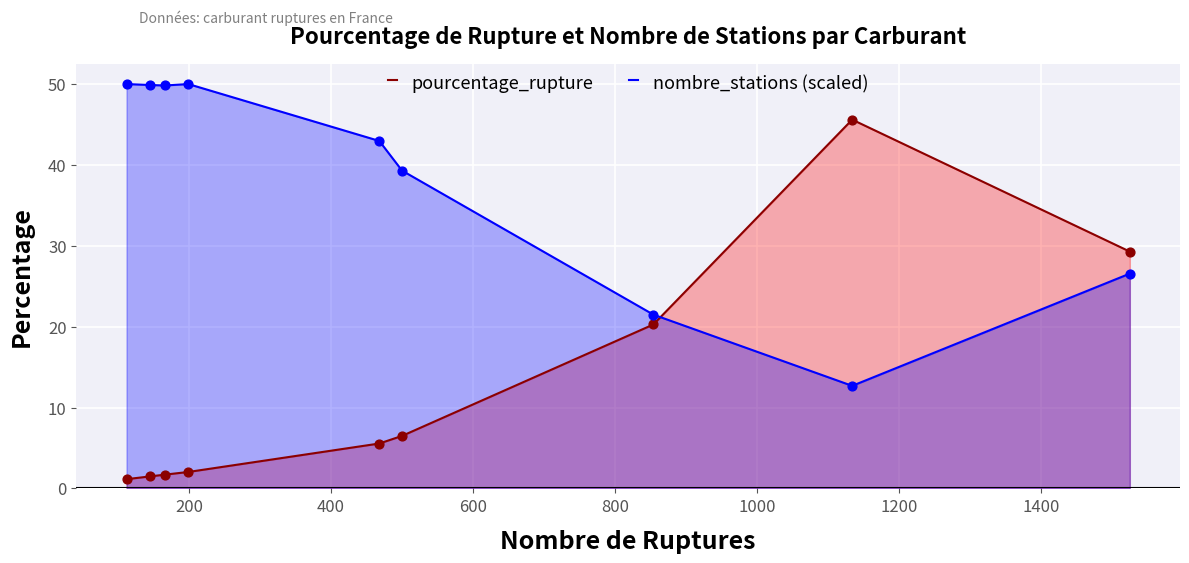

Which series has the widest spread of Y values?

pourcentage_rupture